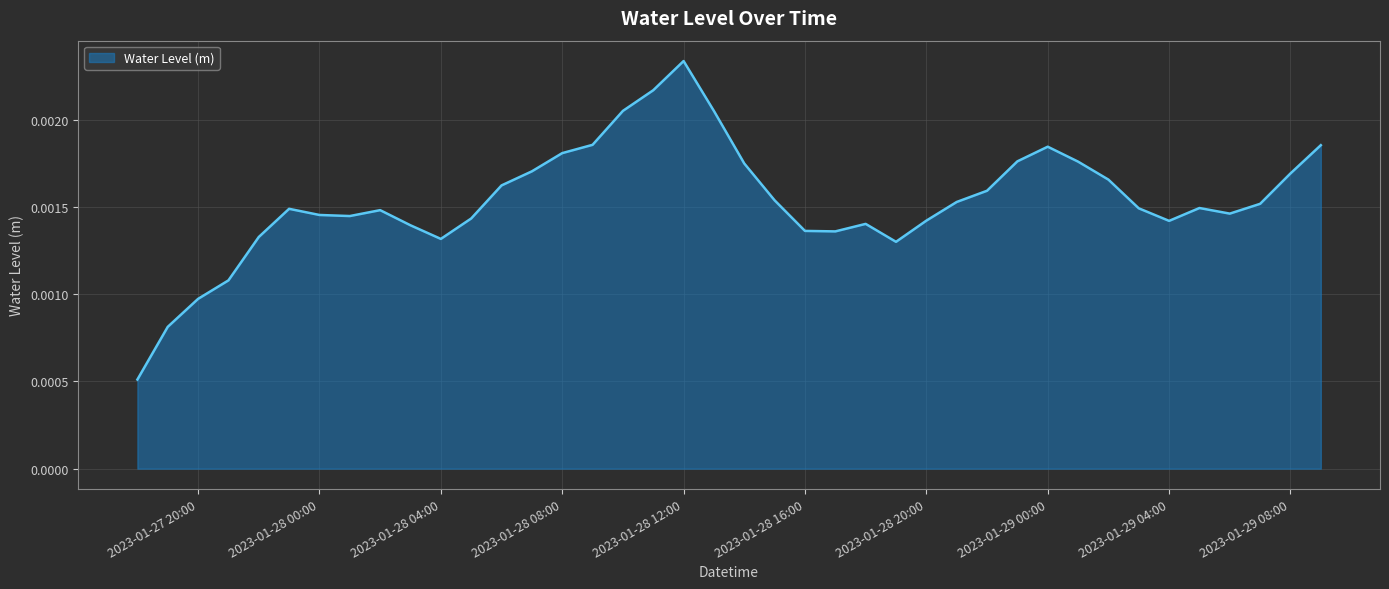

What is the sum of all values?

0.1